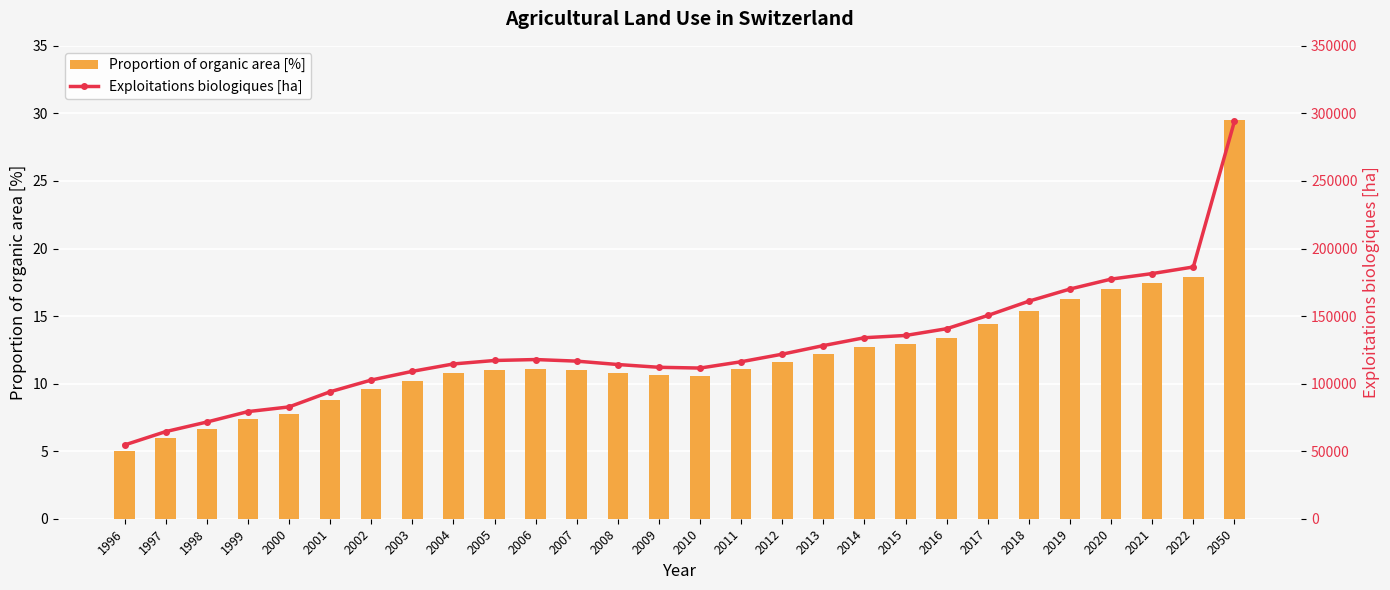

Where does the Proportion of organic area [%] series first go above 11?

2006